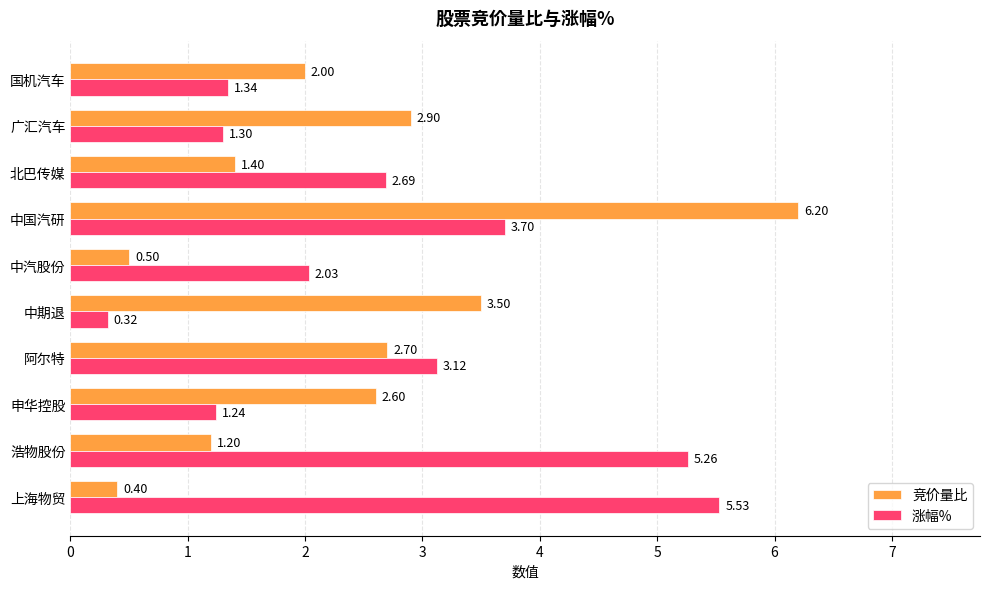

At which category is the sum across all series the highest?

中国汽研